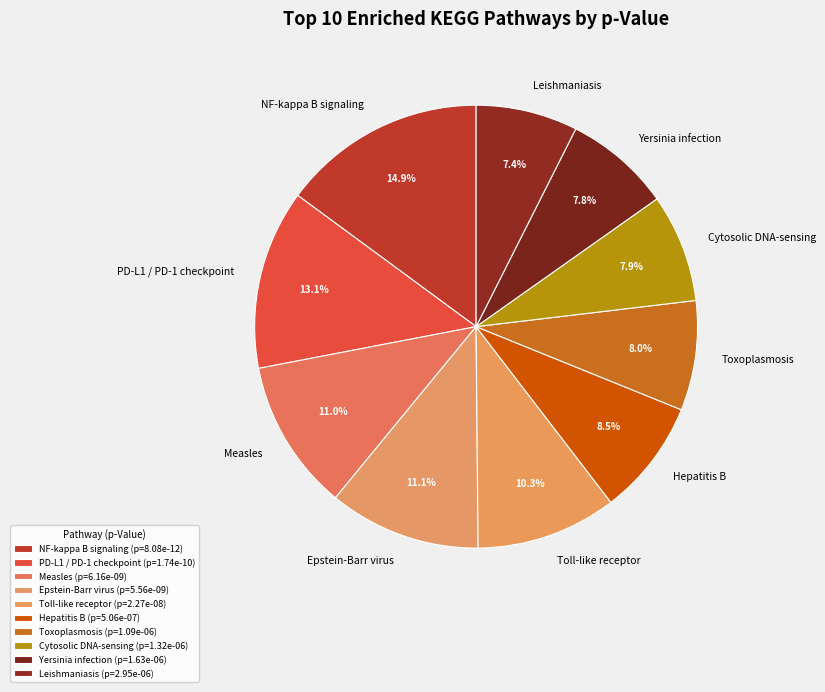

True or false: Hepatitis B accounts for 1% of the total.

False